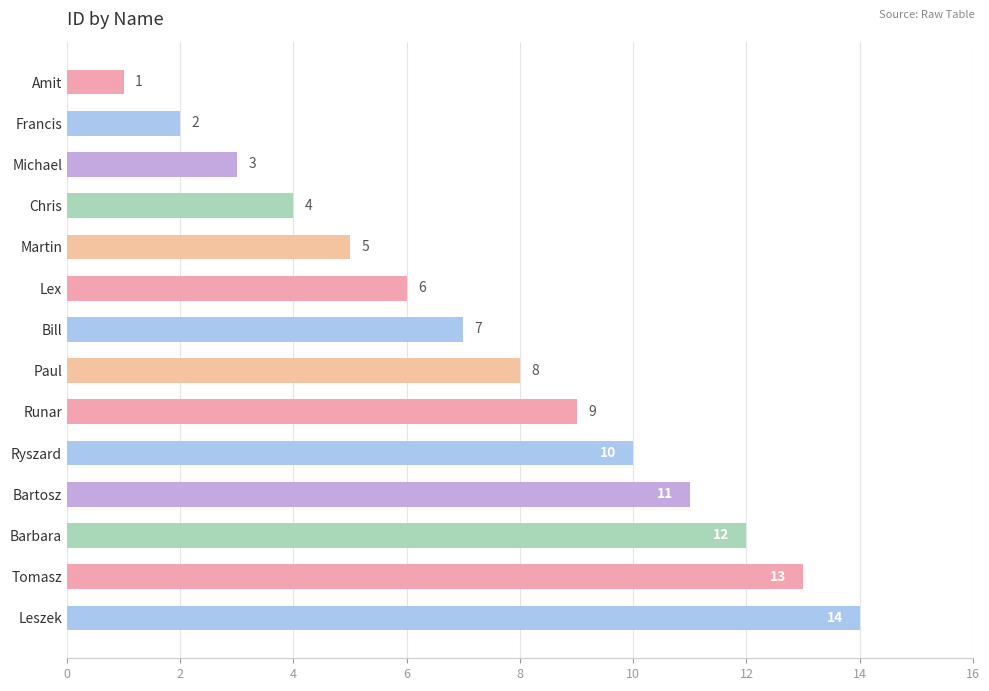

The chart shows a value of 5 at Tomasz. True or false?

False